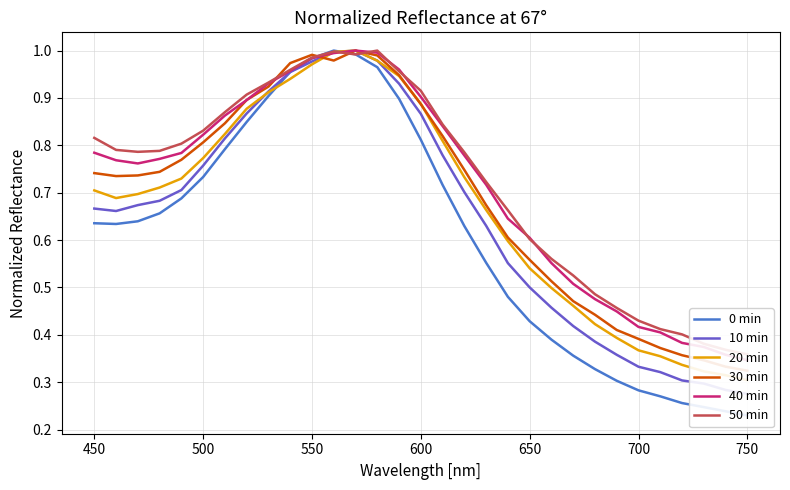

Is this an area chart (filled region under the line)?

No